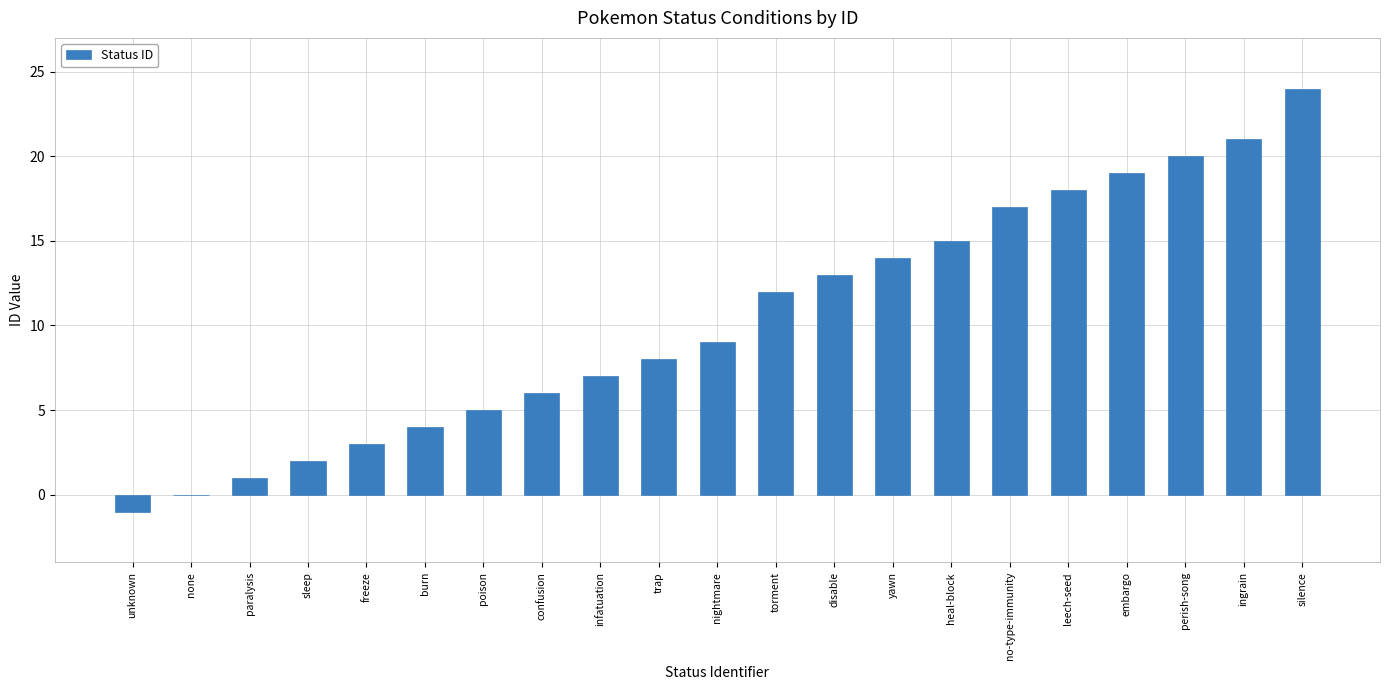

Which has a higher value, none or no-type-immunity?

no-type-immunity